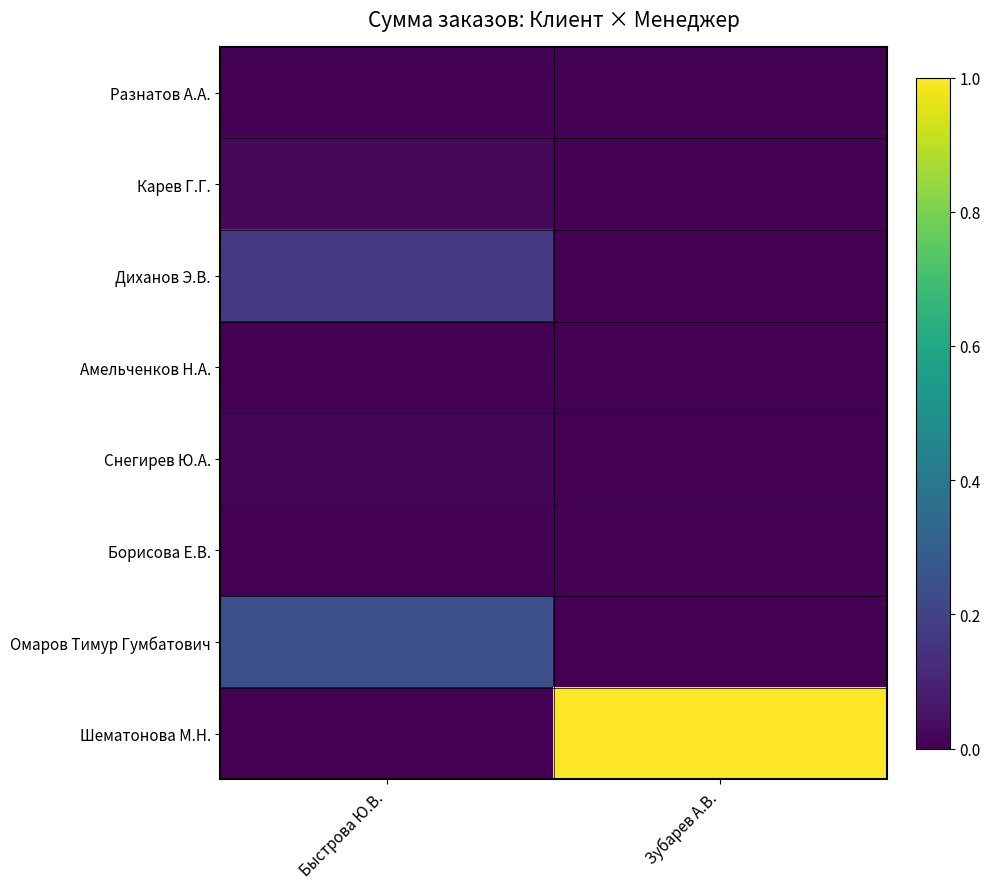

Which series has the largest range (max minus min)?

Шематонова М.Н.